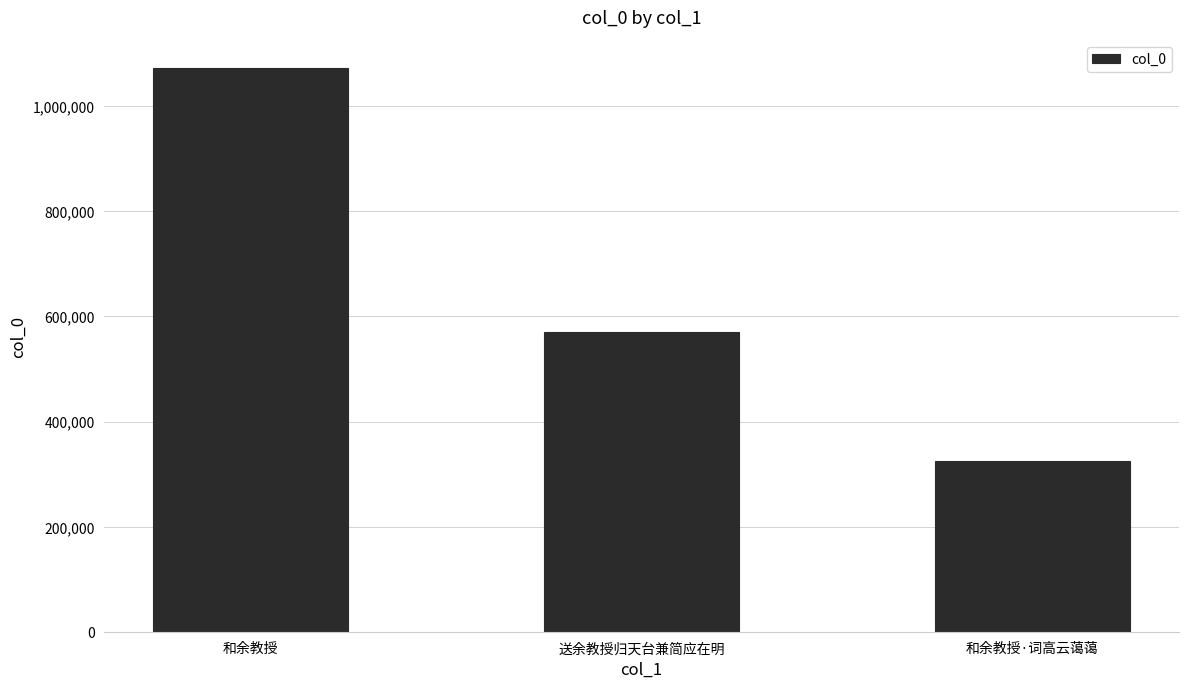

At which label is the value closest to 698582?

送余教授归天台兼简应在明